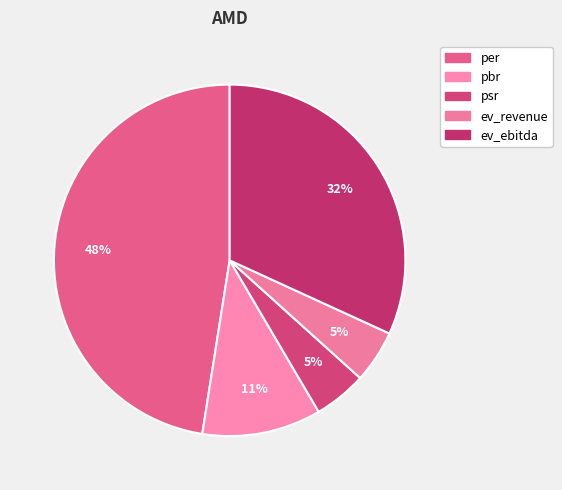

Which category has the biggest portion of the pie?

per